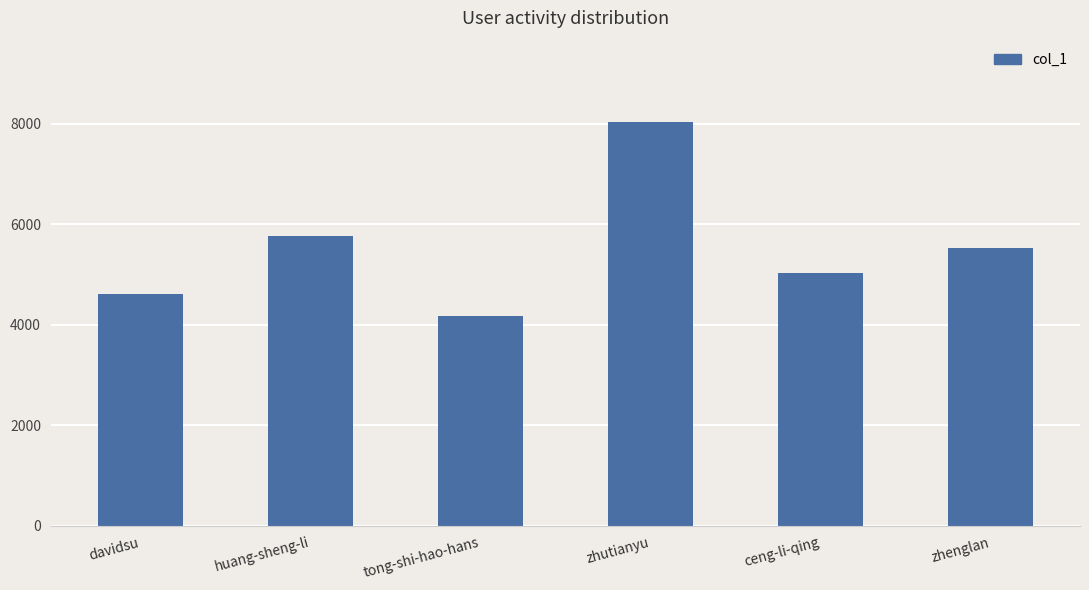

What is the label of the 6th bar from the right?

davidsu